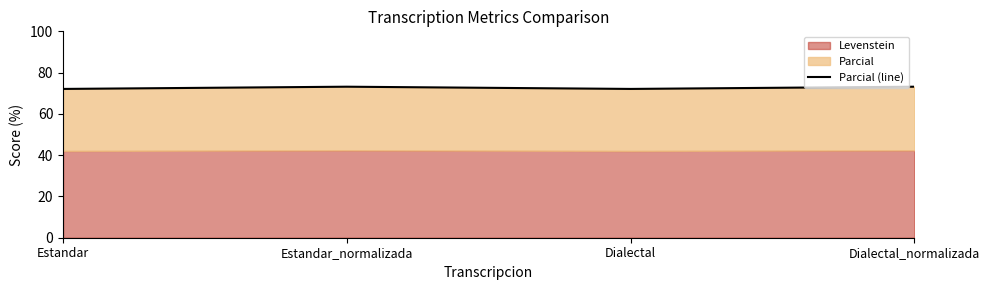

List the labels in order of value, largest first.

Estandar_normalizada, Dialectal_normalizada, Estandar, Dialectal